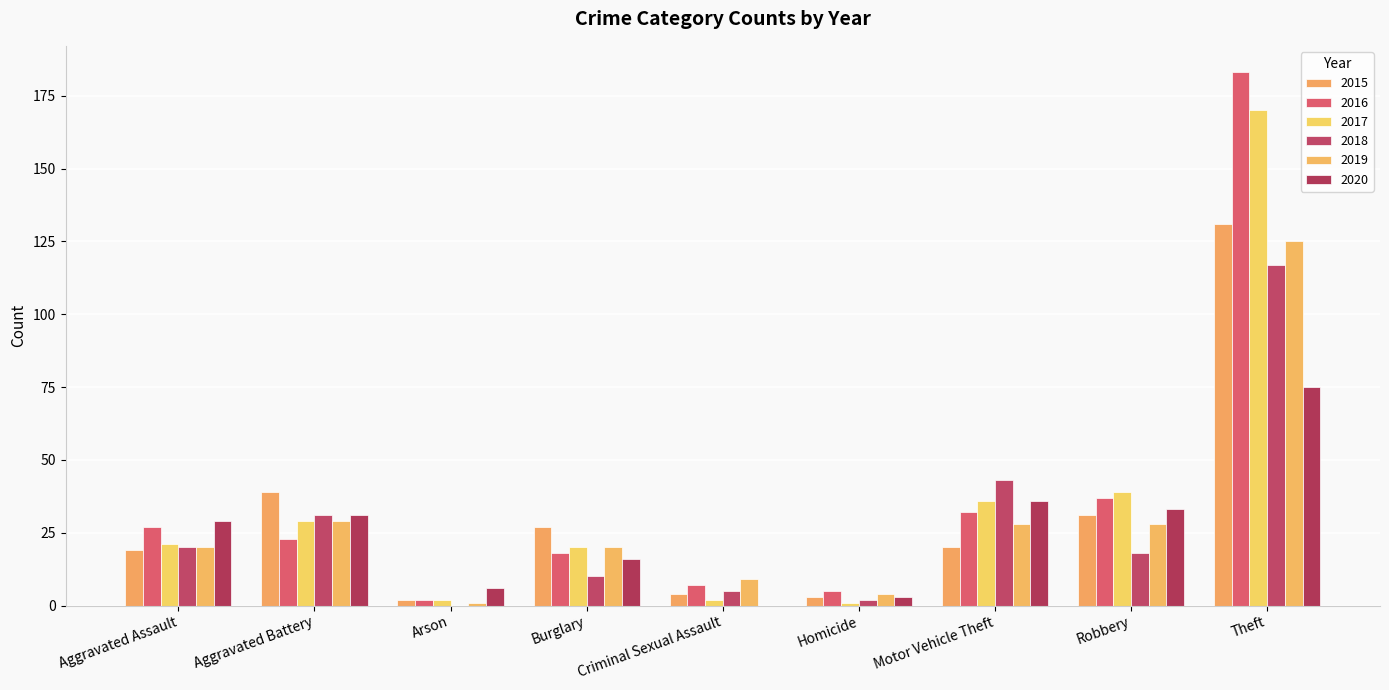

Which series has the largest range (max minus min)?

2016